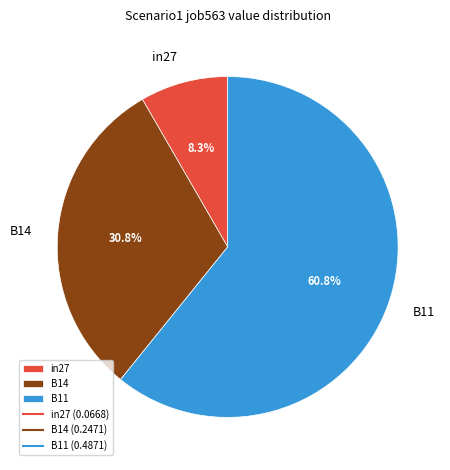

To the nearest percent, what is the difference between the B11 and B14 slice percentages?

30%